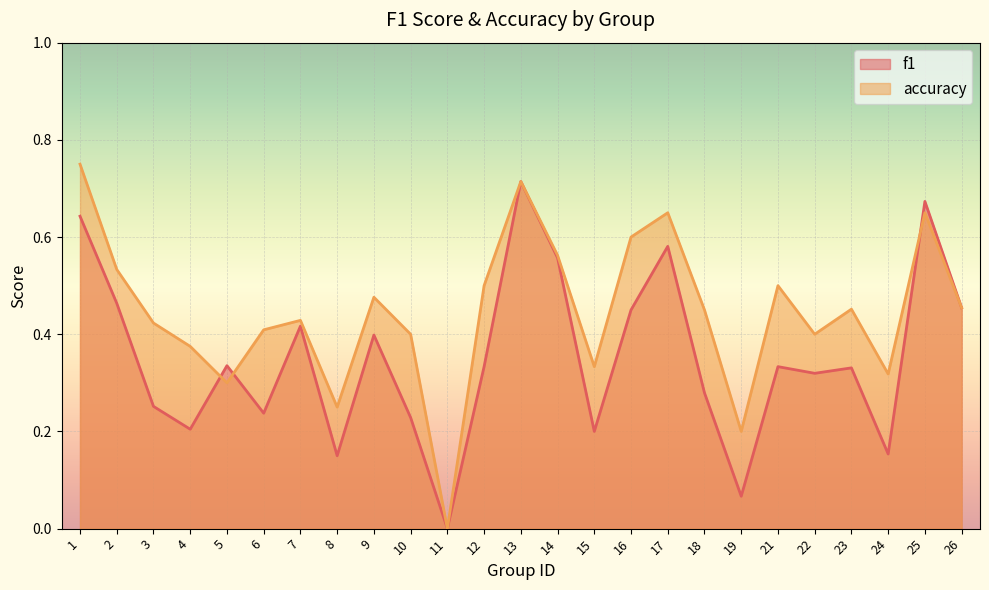

How many intersections are there between accuracy and f1?

3